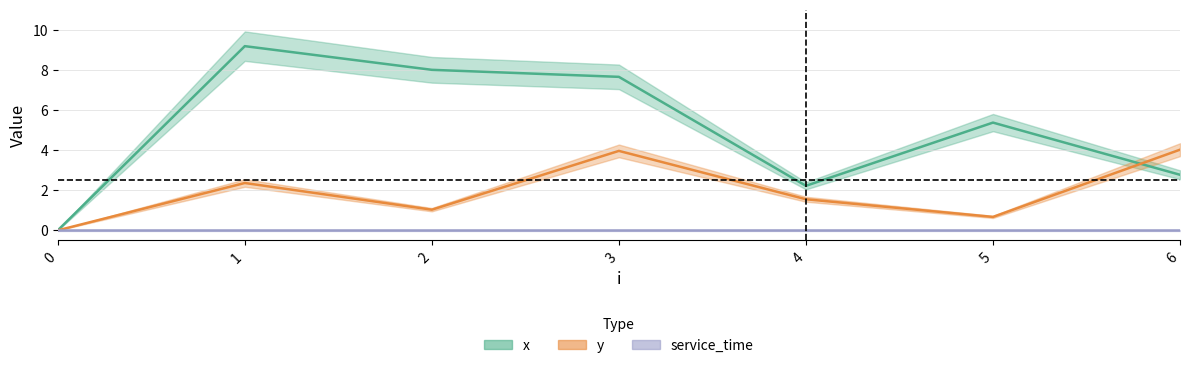

Is it true that x equals 8.0 at 2?

True